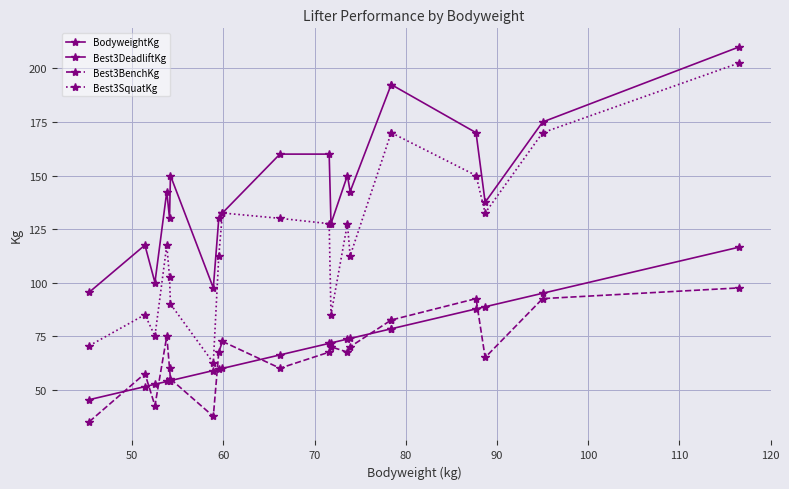

What is the label of the 3rd point from the left?

60